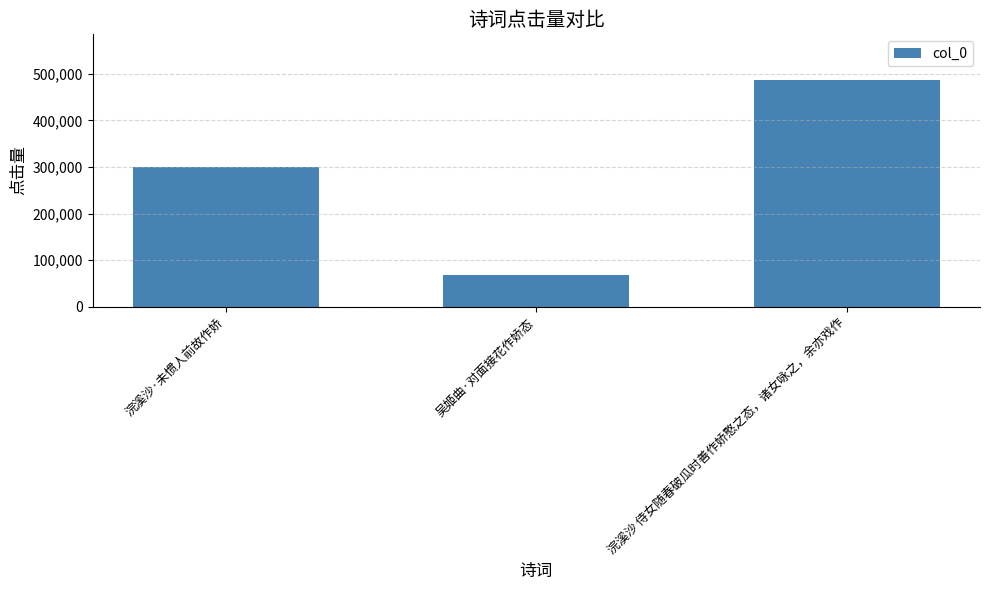

Which label corresponds to the smallest value in the chart?

吴姬曲·对面接花作娇态